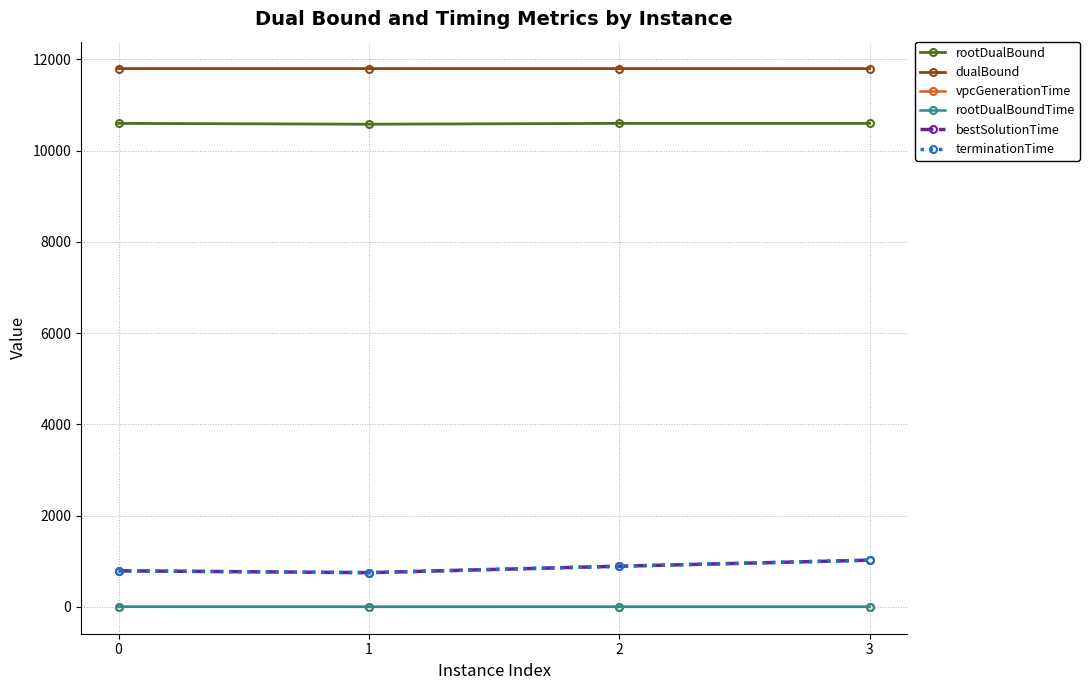

How many interior local valleys does the vpcGenerationTime series have?

1